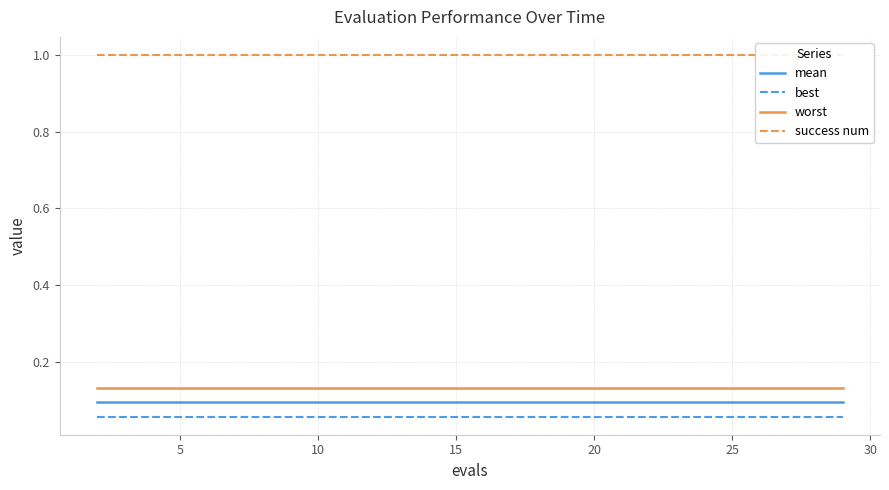

At how many categories does at least one series exceed 0?

15